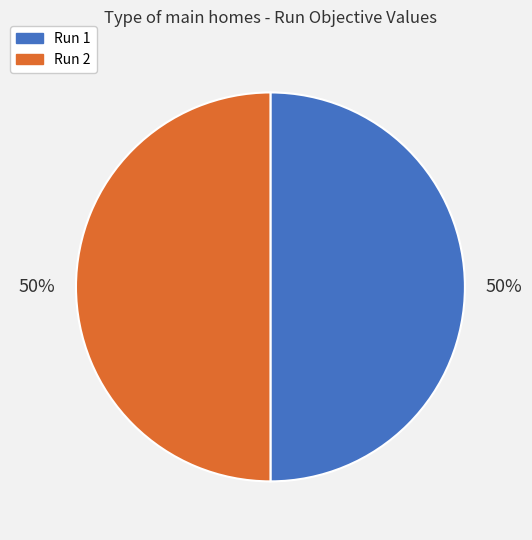

Do Run 1 and Run 2 together represent more than half of the pie?

Yes